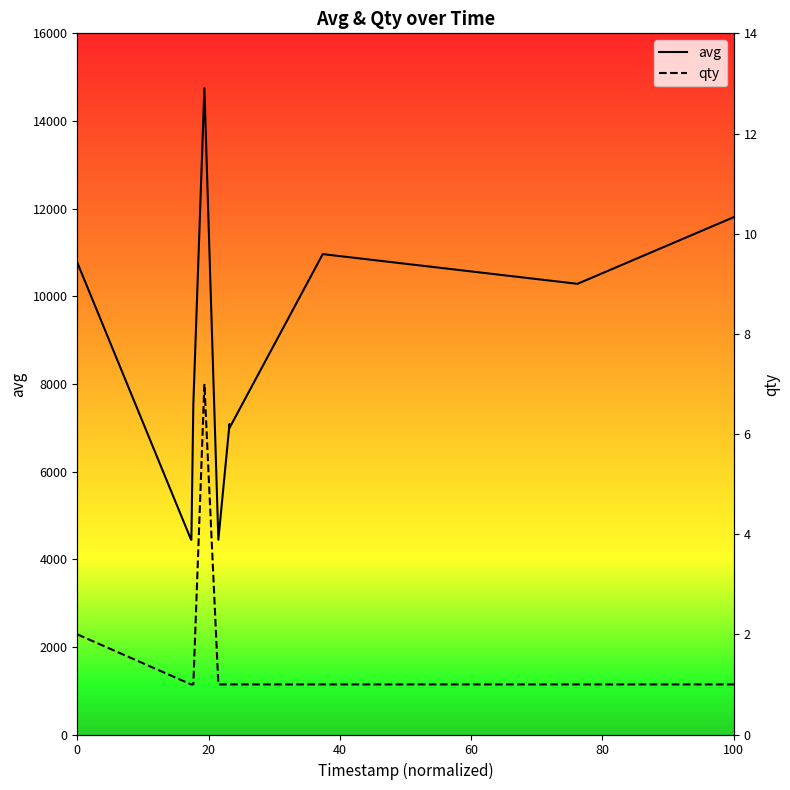

What is the minimum value for avg?

4444